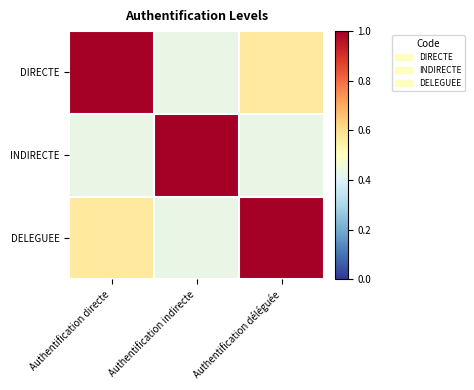

Which series changed the most between Authentification indirecte and Authentification déléguée?

INDIRECTE